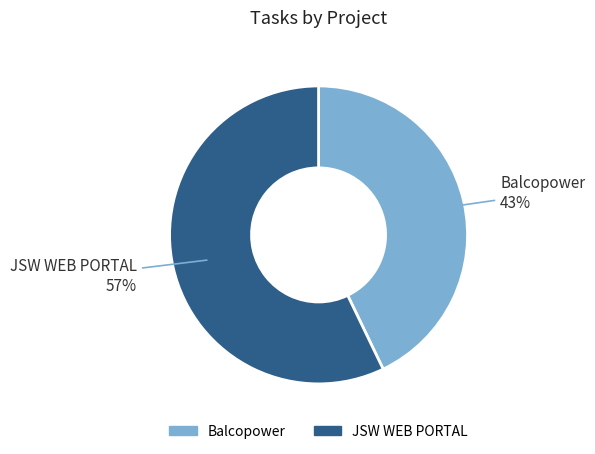

Rank the categories by value from highest to lowest.

JSW WEB PORTAL, Balcopower